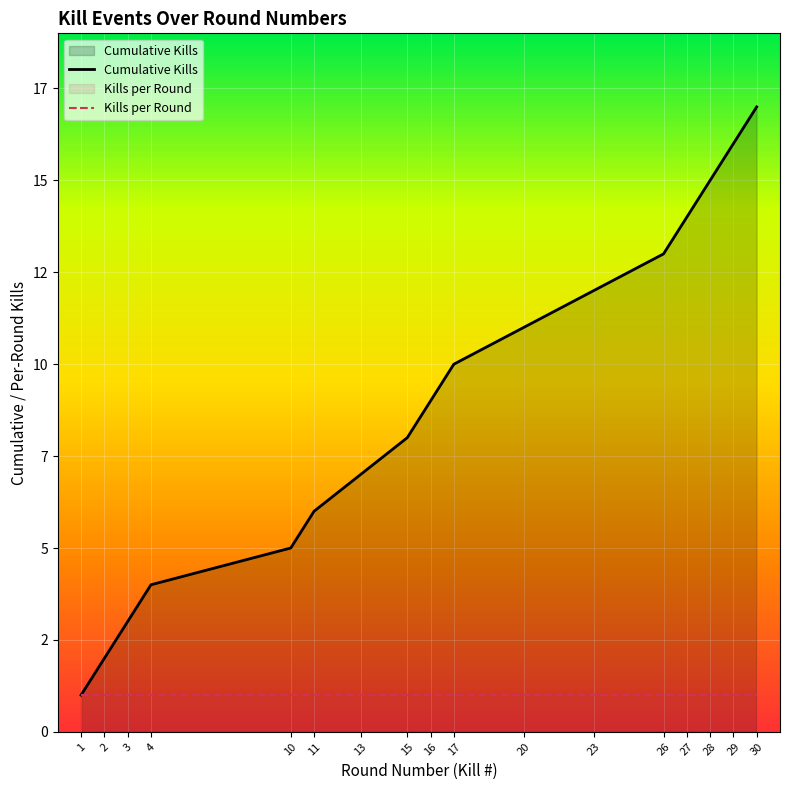

At which category is the sum across all series the highest?

30